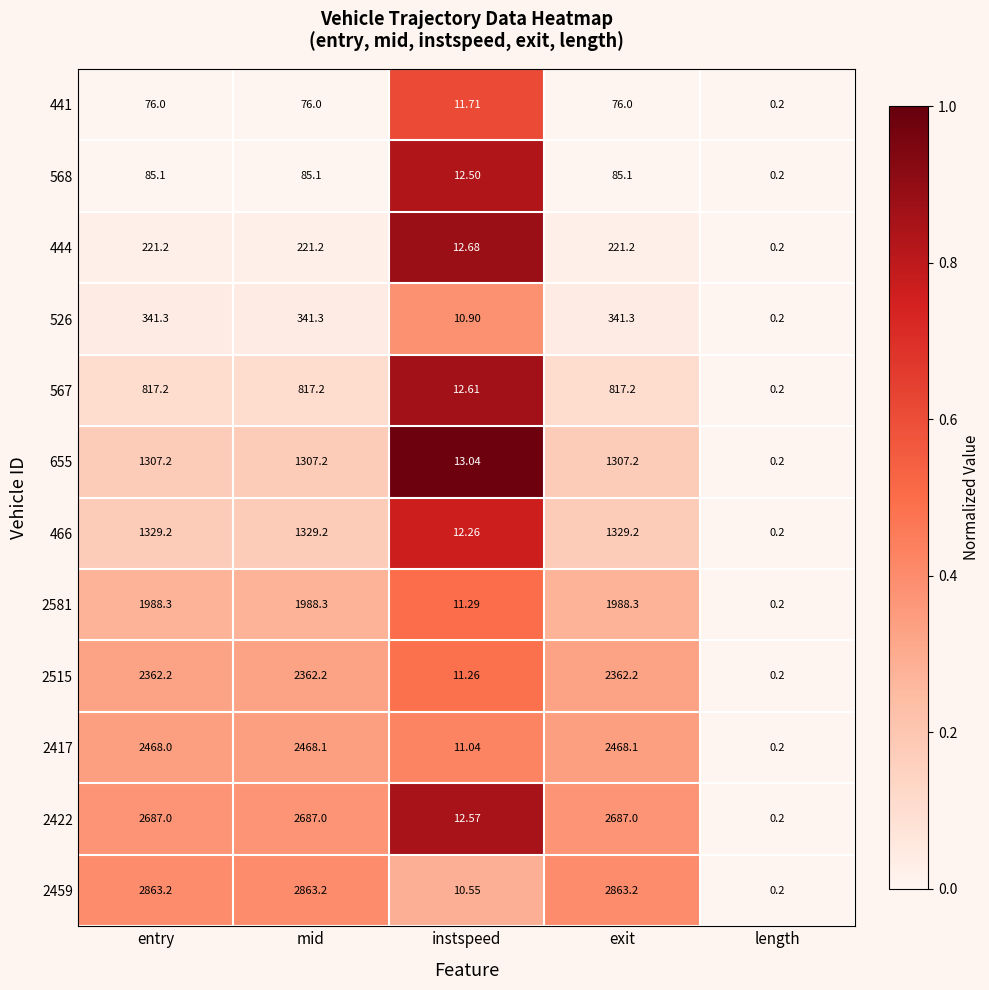

What is the spread (max minus min) of values at instspeed?

2.5